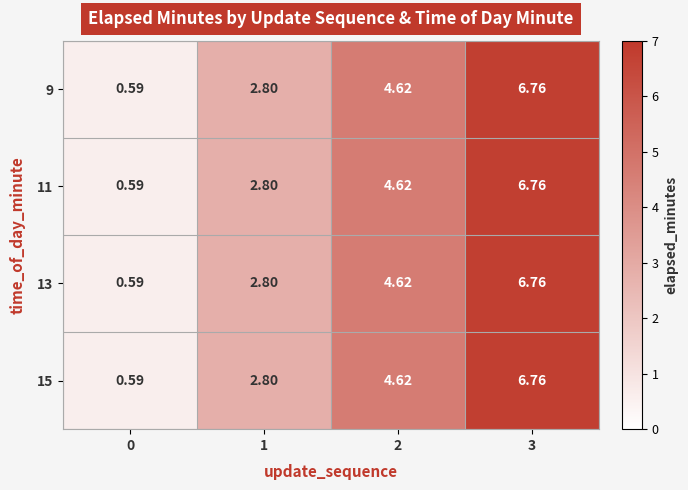

Is the value of 15 at 2 greater than the value of 13 at 3?

No